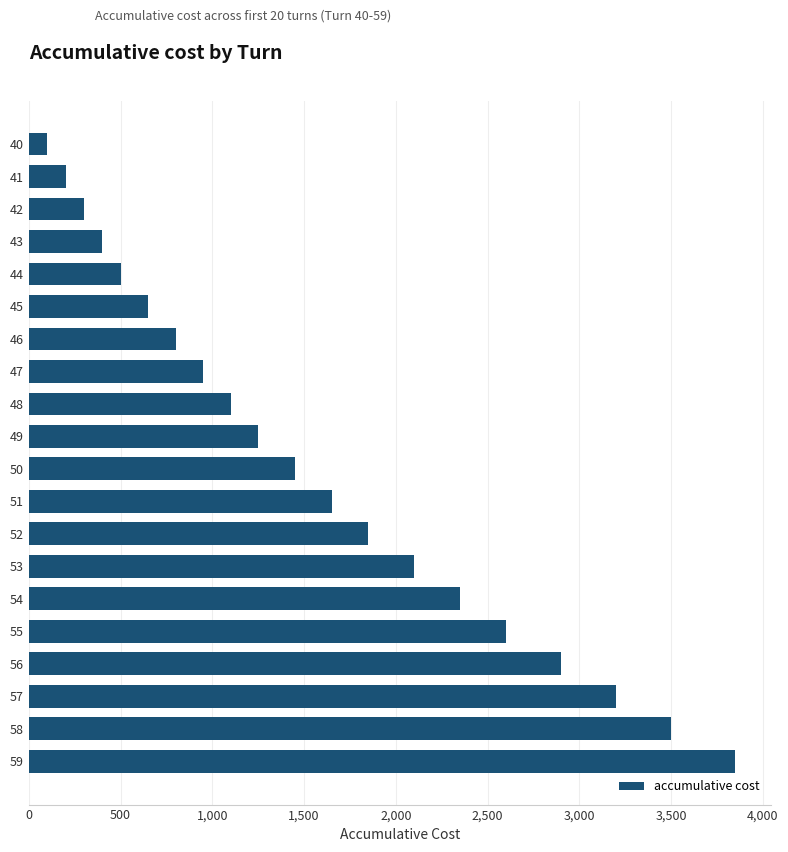

How many data points are less than 1450?

10